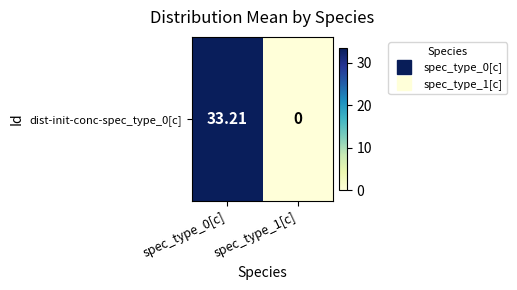

Rank the categories by value from lowest to highest.

spec_type_1[c], spec_type_0[c]